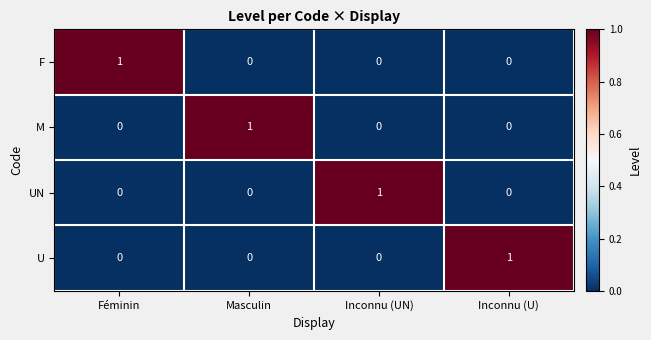

What is the difference between the highest and lowest values at Féminin?

1